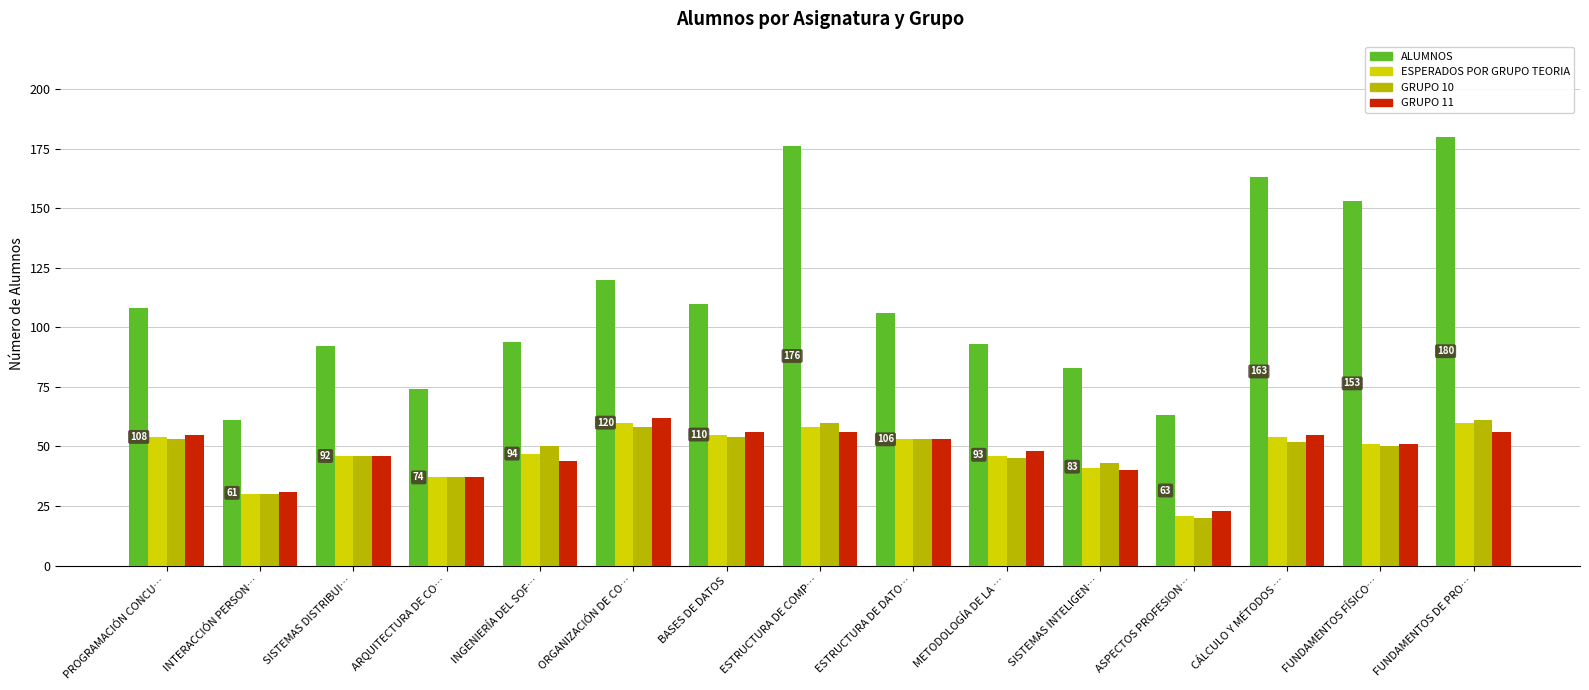

What is the sum of the ALUMNOS values at ASPECTOS PROFESION… and INTERACCIÓN PERSON…?

124